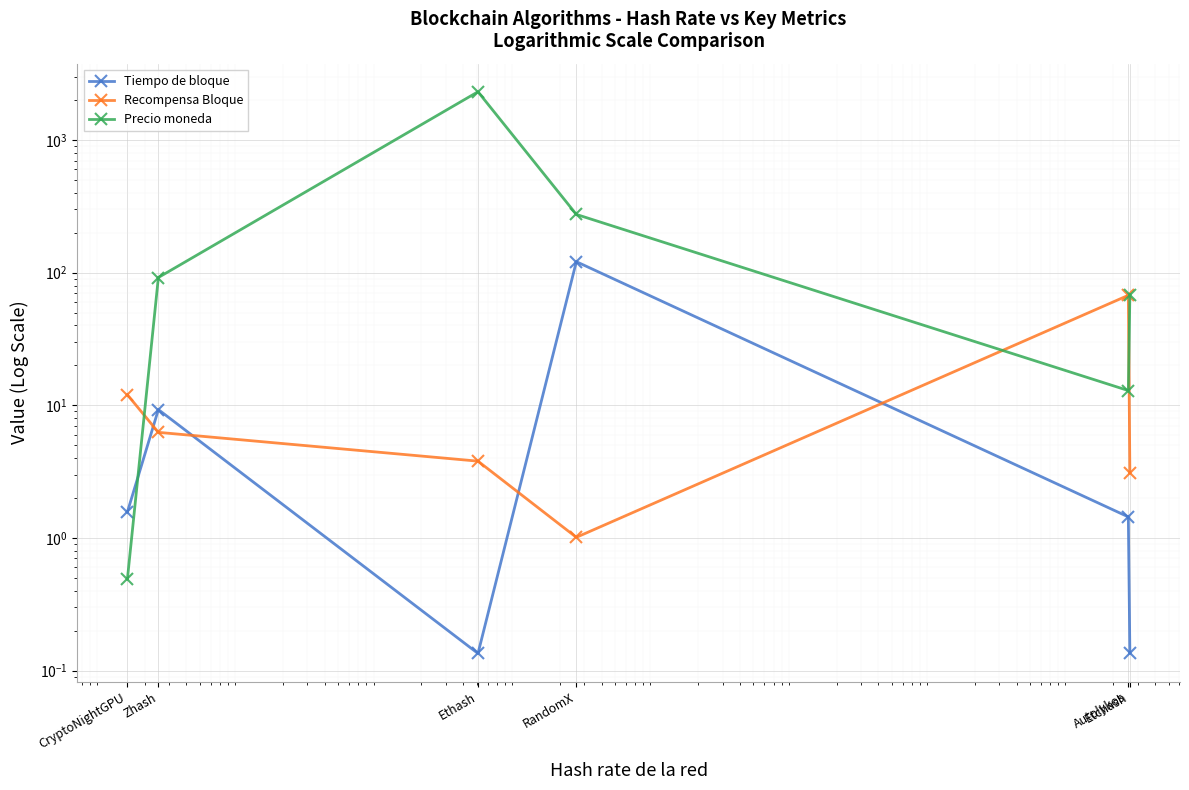

What is the difference between the maximum and minimum values in the Recompensa Bloque series?

66.5